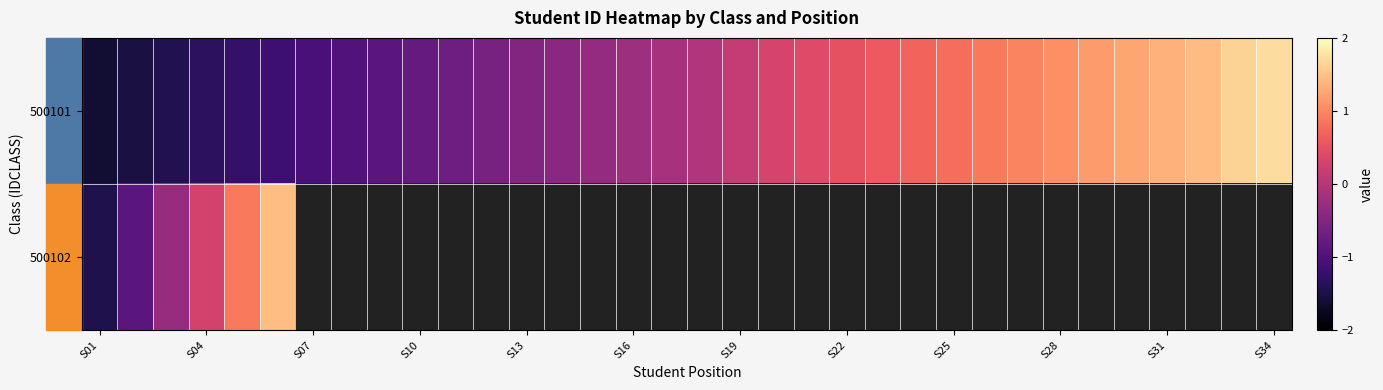

How many distinct data groups are displayed?

2